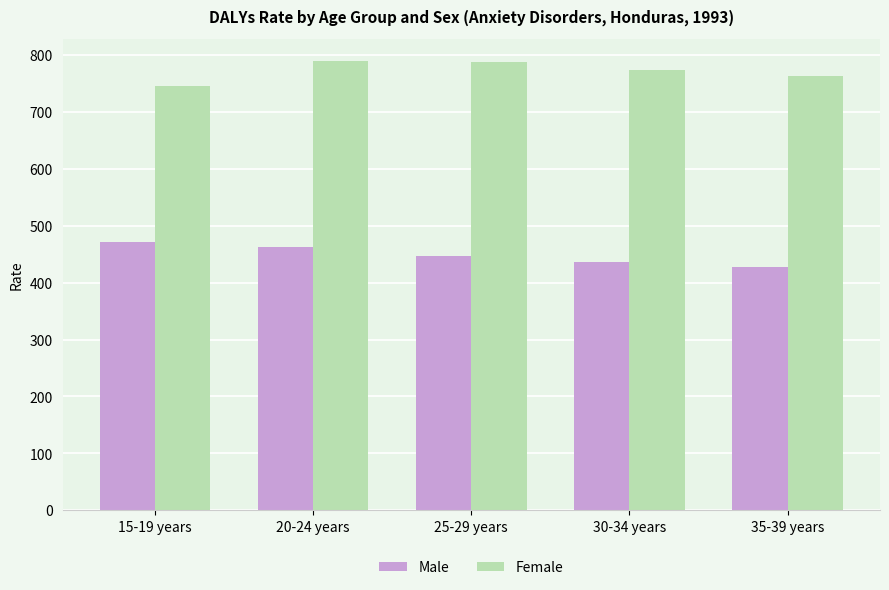

What is the greatest value displayed?

789.1